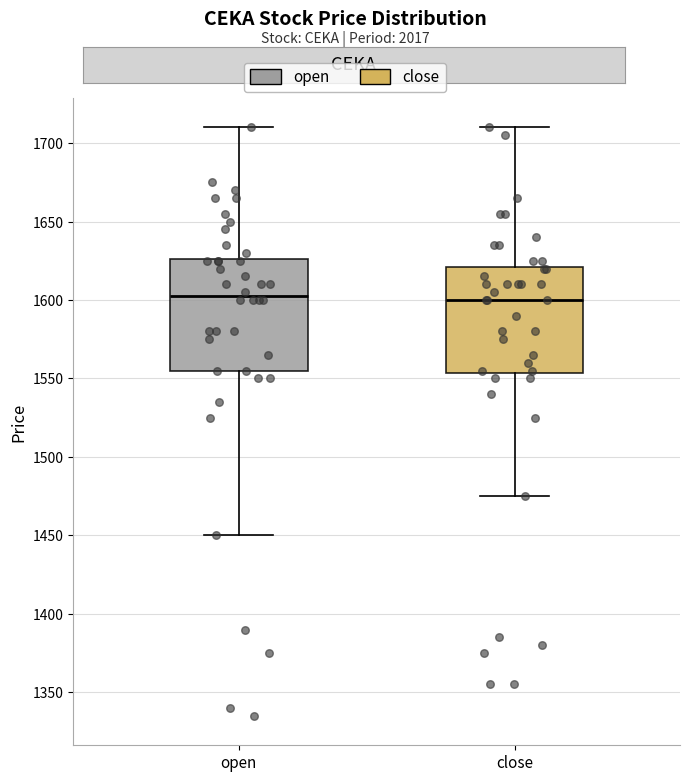

Reading left to right, transcribe this box plot: for each box, give where its median line is, the range the box spans, and where its two whiskers end, as read against the y-axis. The values are not printed on the chart, so give them approximately, as read against the axis.

open: median 1605, box 1555 to 1625, whiskers 1450 to 1710
close: median 1600, box 1555 to 1620, whiskers 1475 to 1710